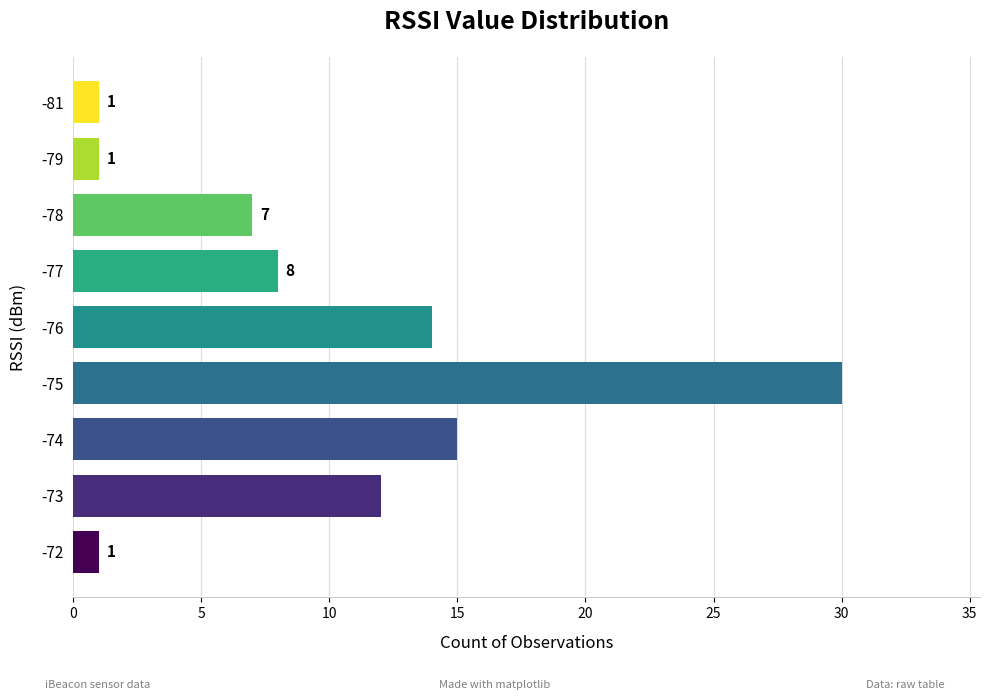

The chart shows a value of 10 at -75. True or false?

False